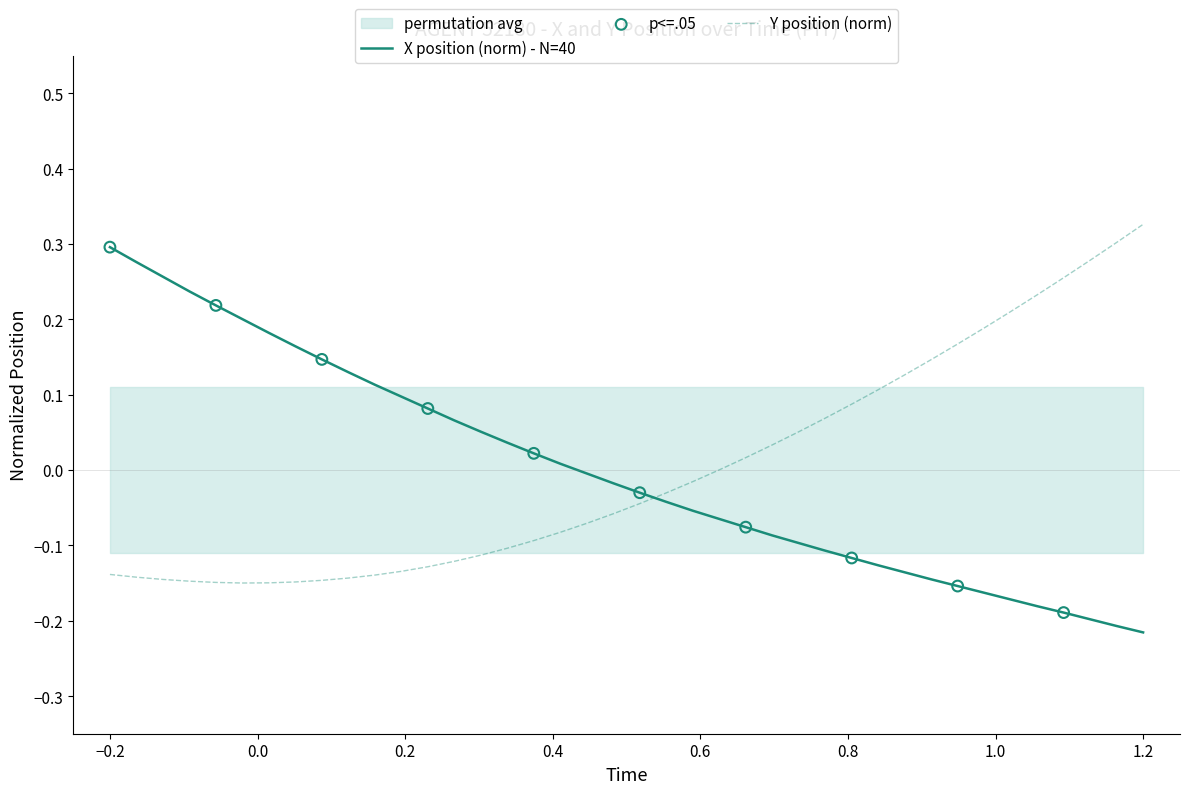

After their last crossing, which series has the higher values: X position (norm) - N=40 or Y position (norm)?

Y position (norm)